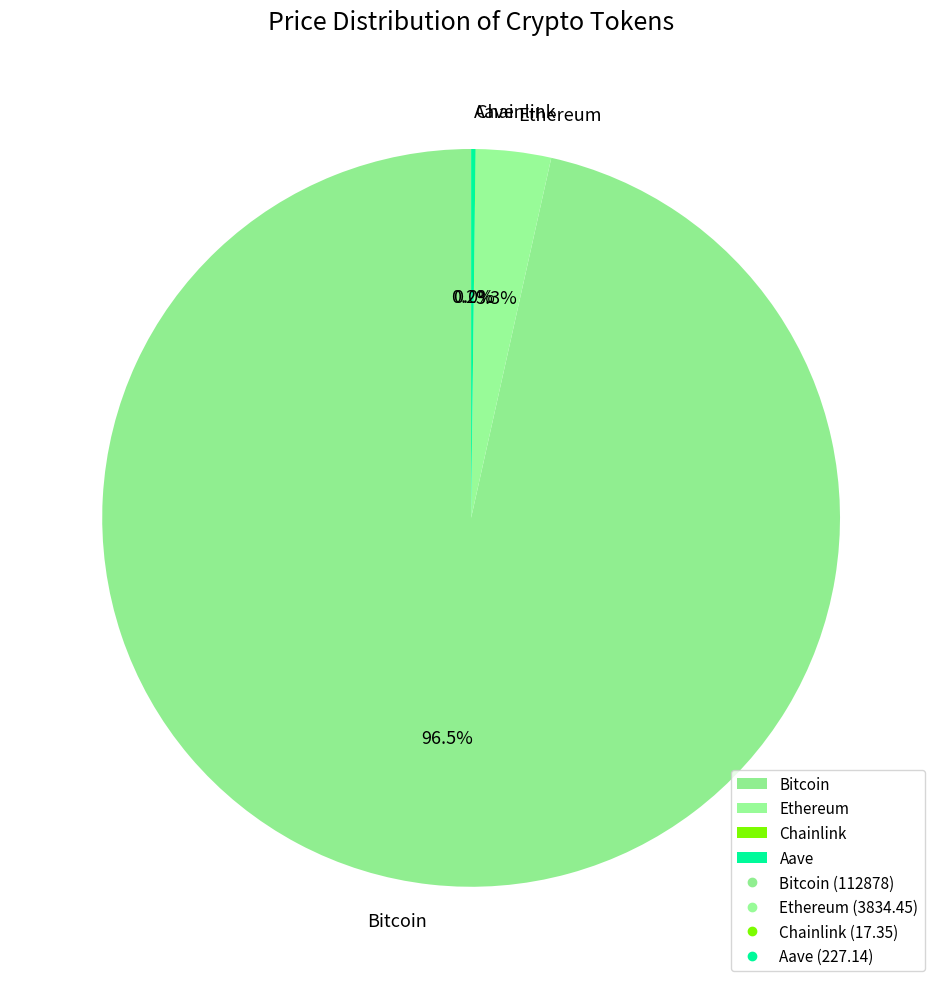

Is it true that Ethereum is 3% of the pie?

True